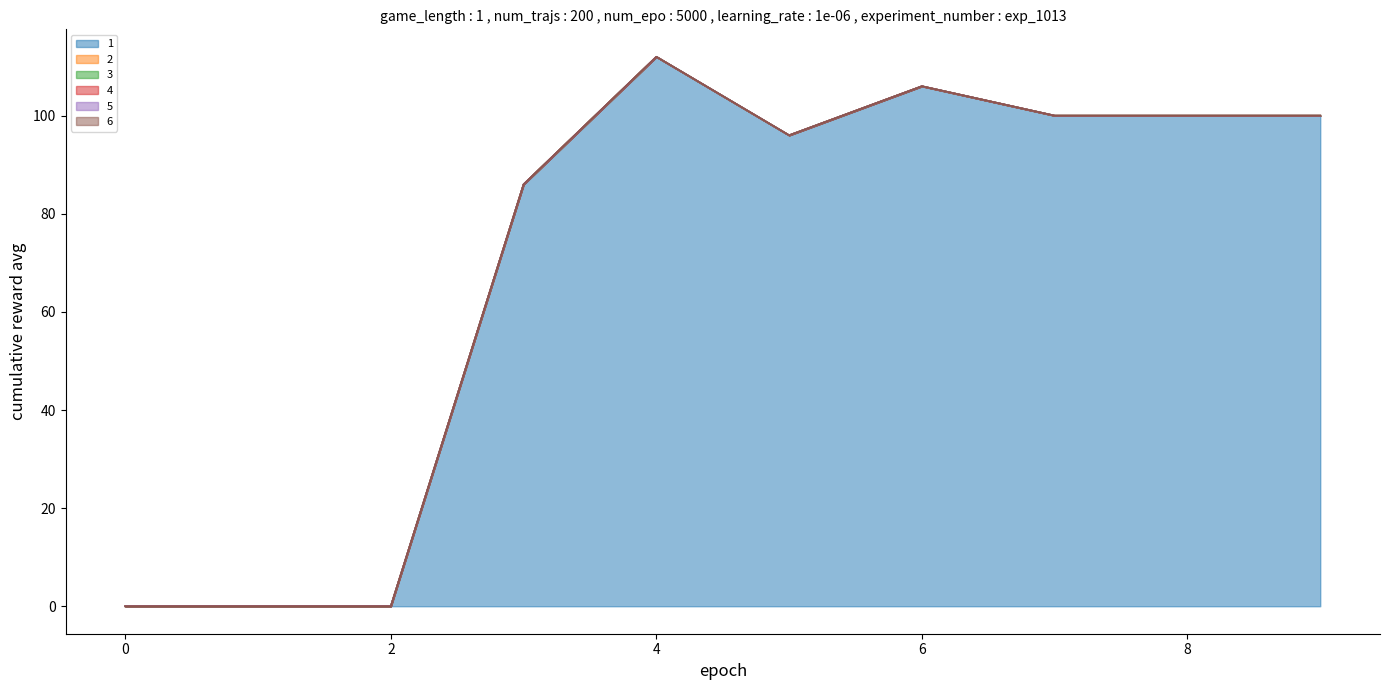

Does the chart have visible grid lines?

No